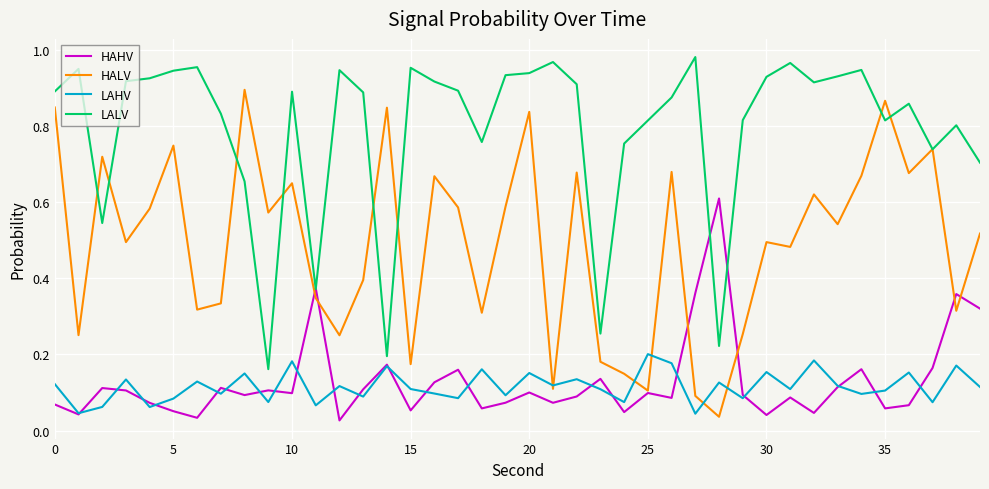

At how many categories does at least one series exceed 0?

40